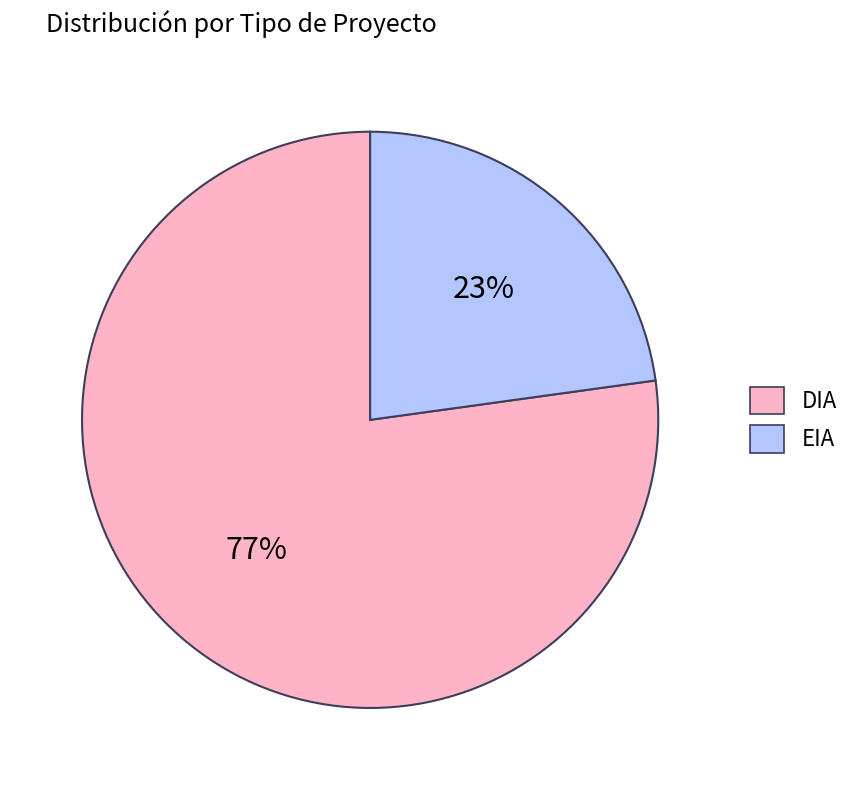

Which has a higher value, DIA or EIA?

DIA